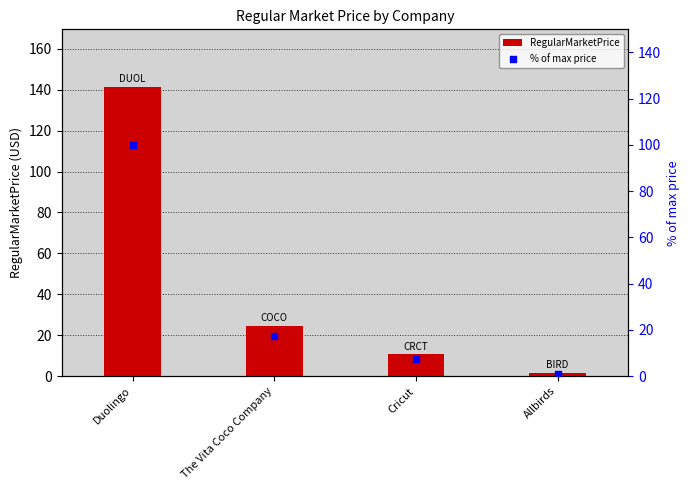

What is the total value across all series at The Vita Coco Company?

41.8